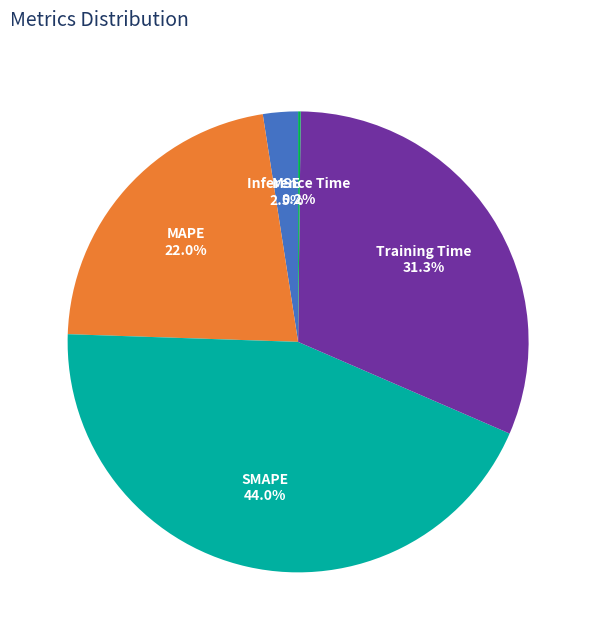

How much of the chart is everything except MAPE?

78.0%